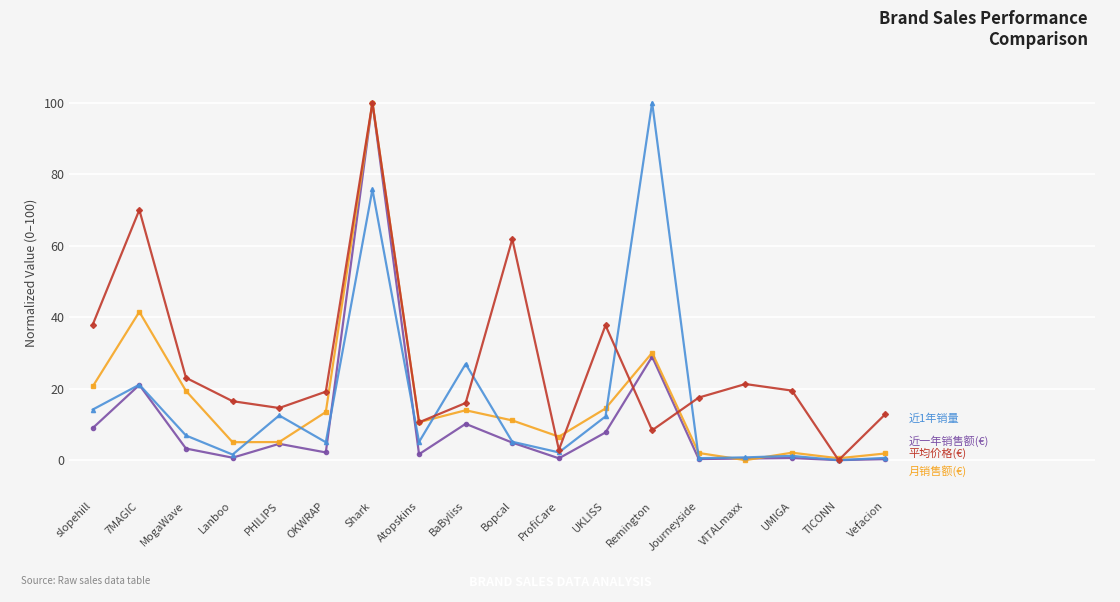

What is the maximum value shown in the chart?

100.0